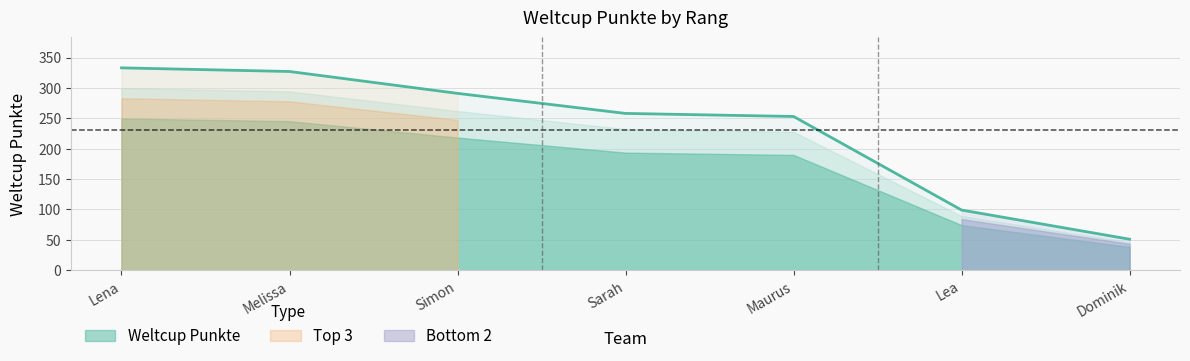

List the labels in order of value, largest first.

Lena, Melissa, Simon, Sarah, Maurus, Lea, Dominik